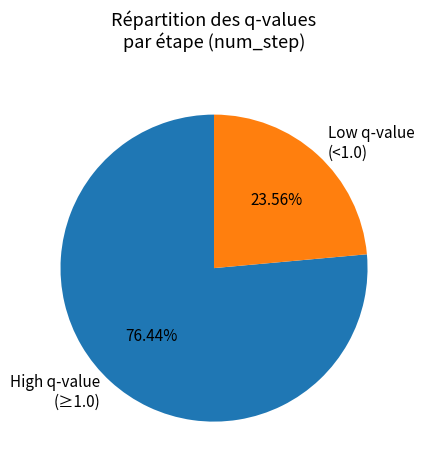

Between High q-value (≥1.0) and Low q-value (<1.0), which is larger?

High q-value (≥1.0)